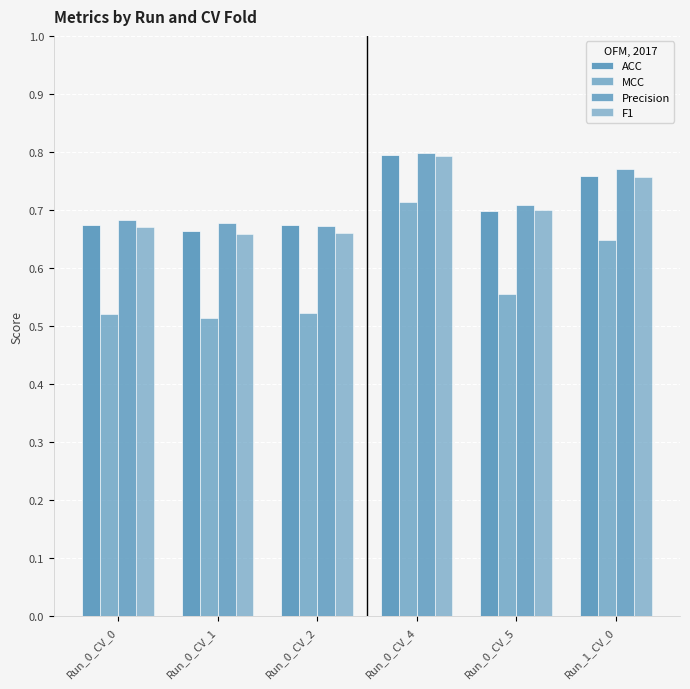

Count the number of categories in the chart.

6